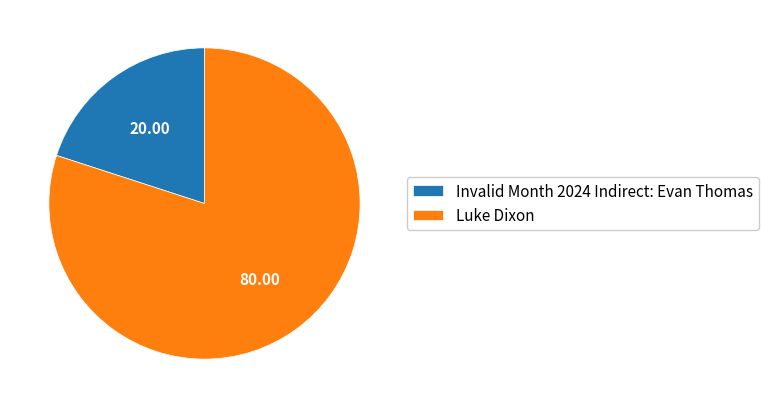

How many slices are in this pie chart?

2